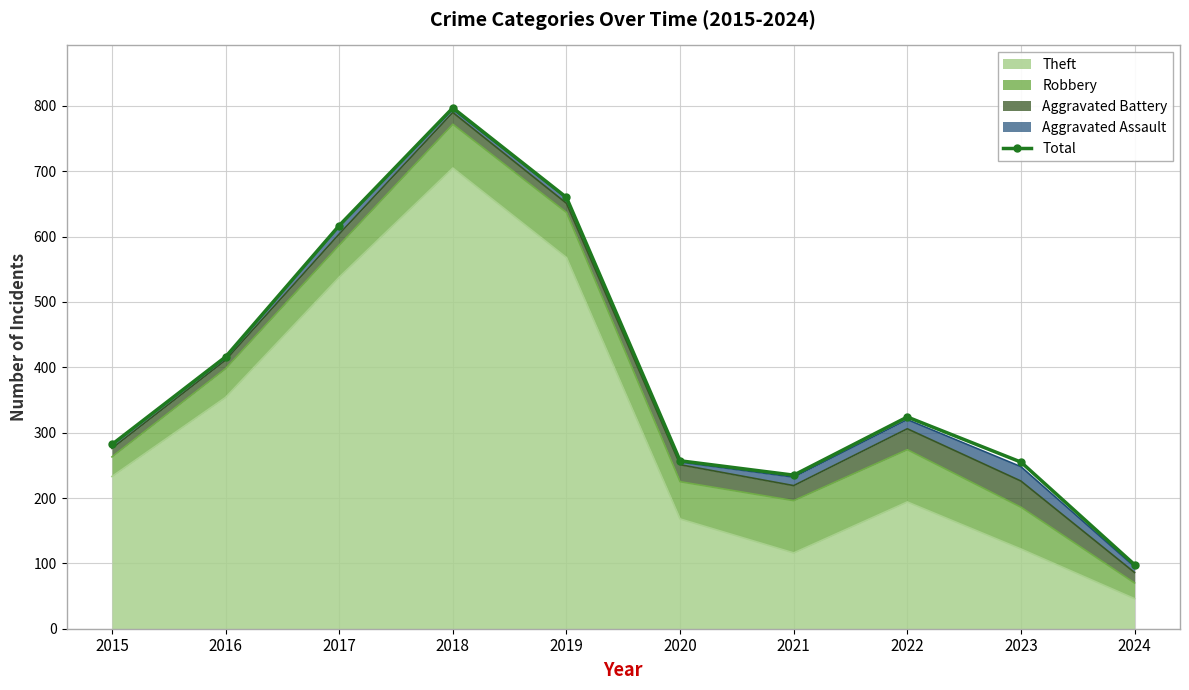

The value at 2024 is 98. True or false?

True